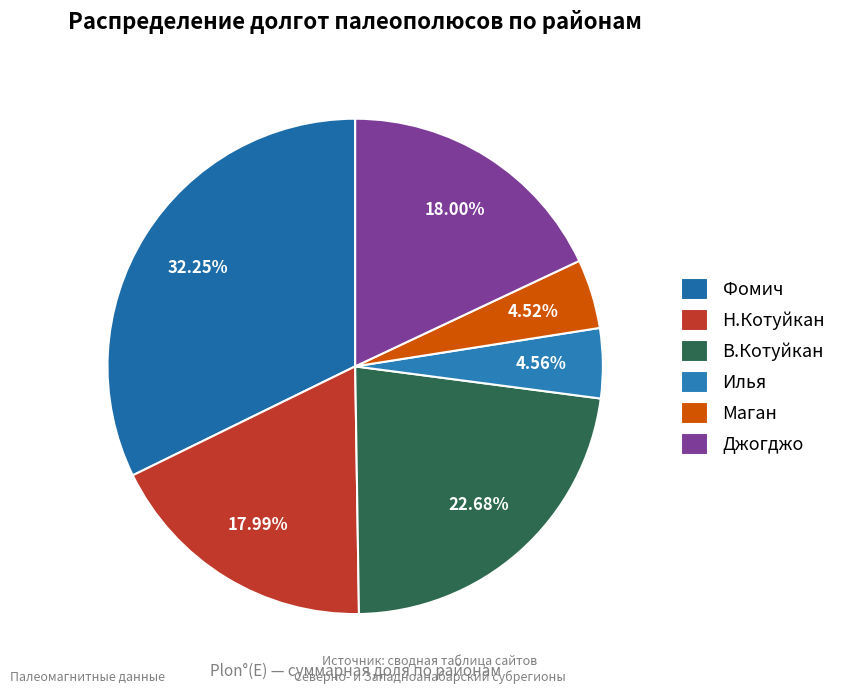

Is there any slice that represents more than half of the pie?

No